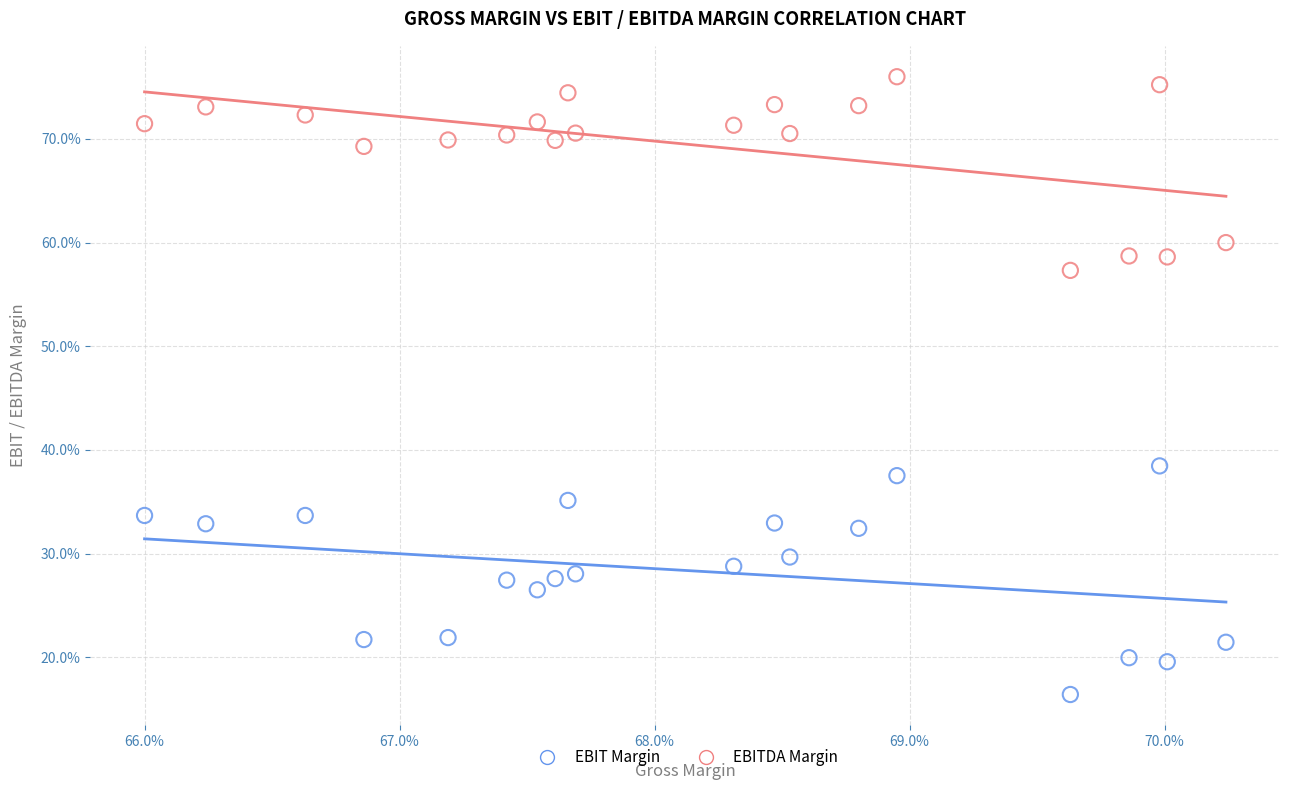

Which series contains the lowest Y value?

EBIT Margin